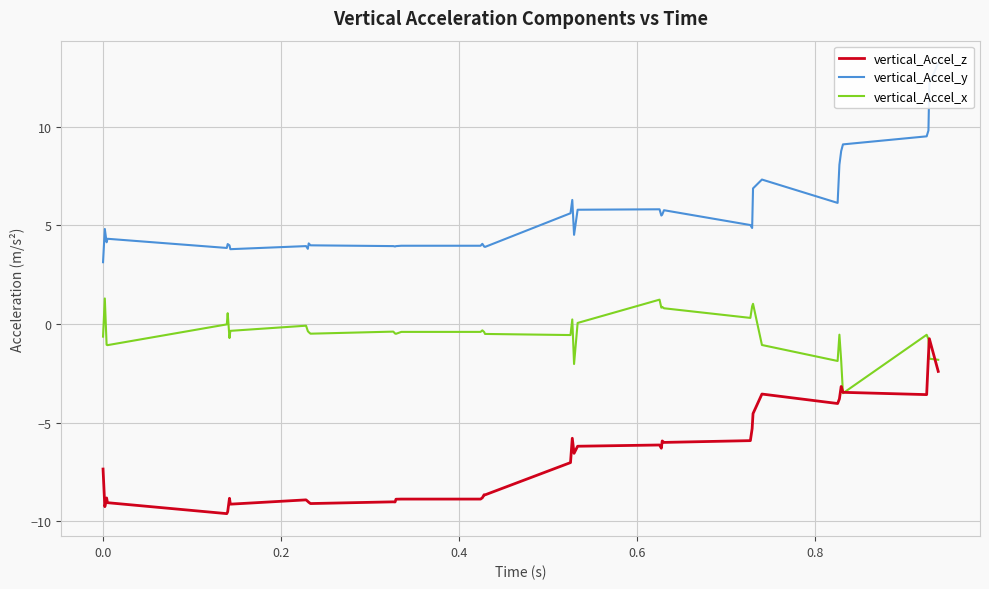

List the series in order of their overall mean, highest first.

vertical_Accel_y, vertical_Accel_x, vertical_Accel_z